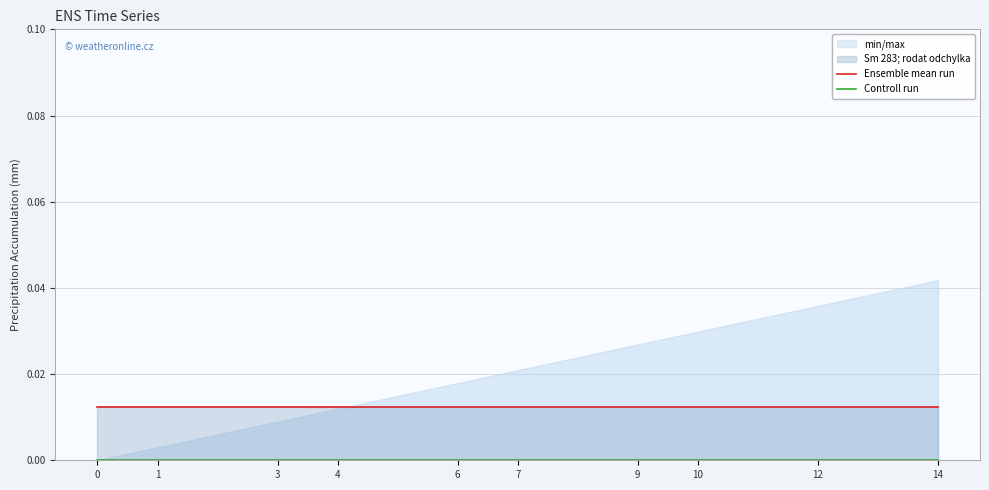

At 4, list the series in order from smallest to largest.

Controll run, Ensemble mean run